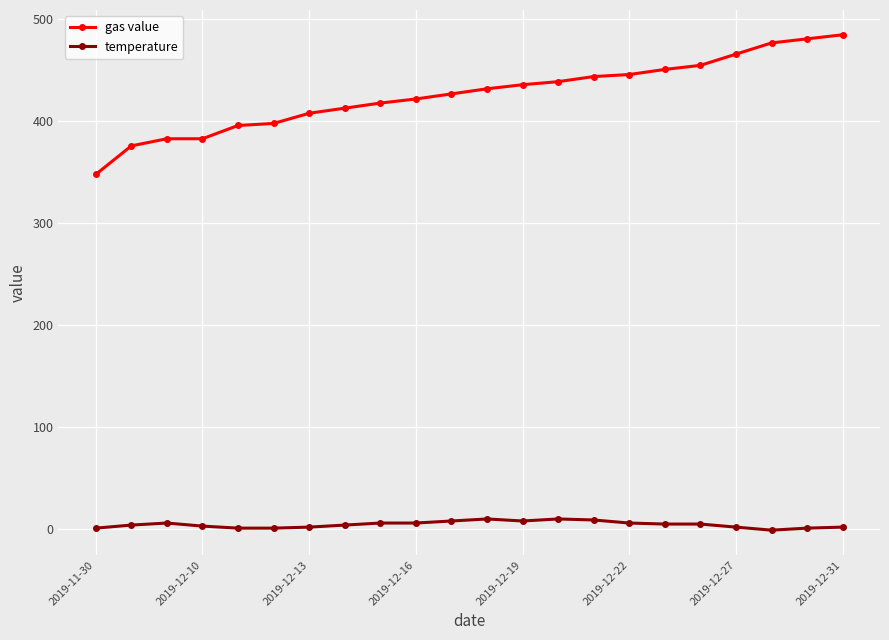

At how many categories does at least one series exceed 141?

22